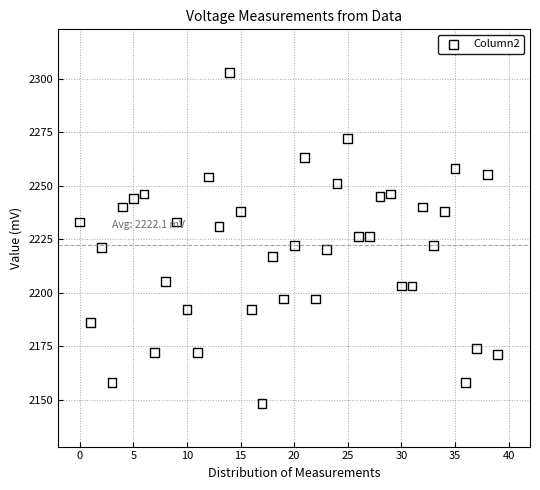

What is the range of Y values (max minus min)?

155